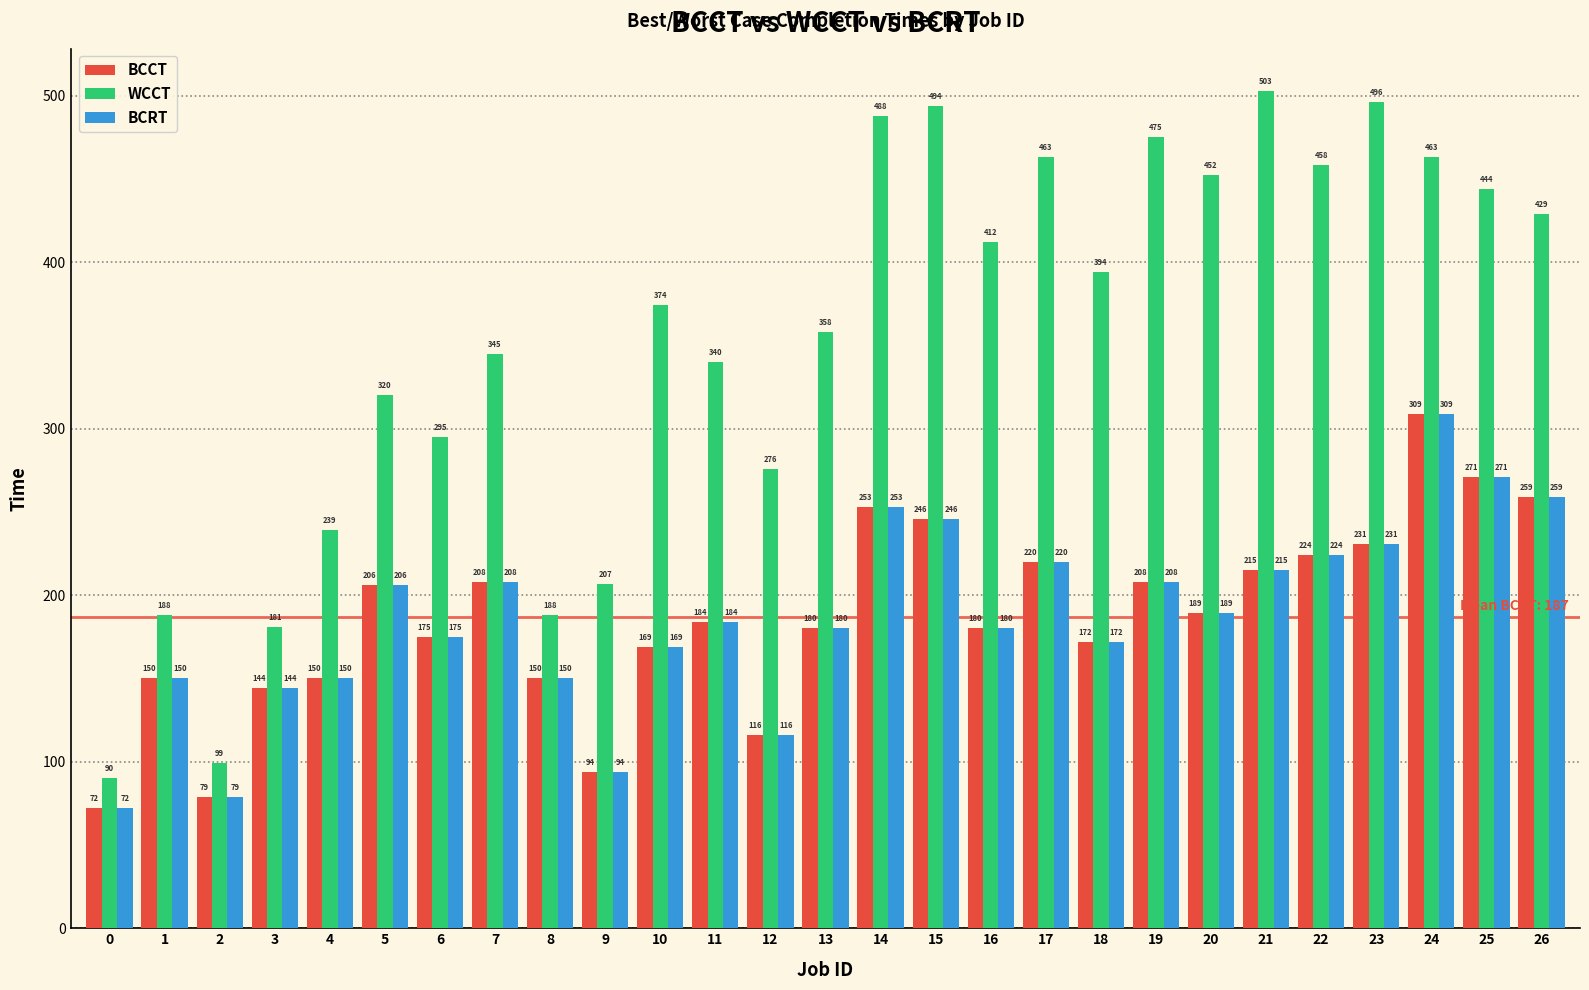

What is the difference between the maximum and minimum values in the BCRT series?

237